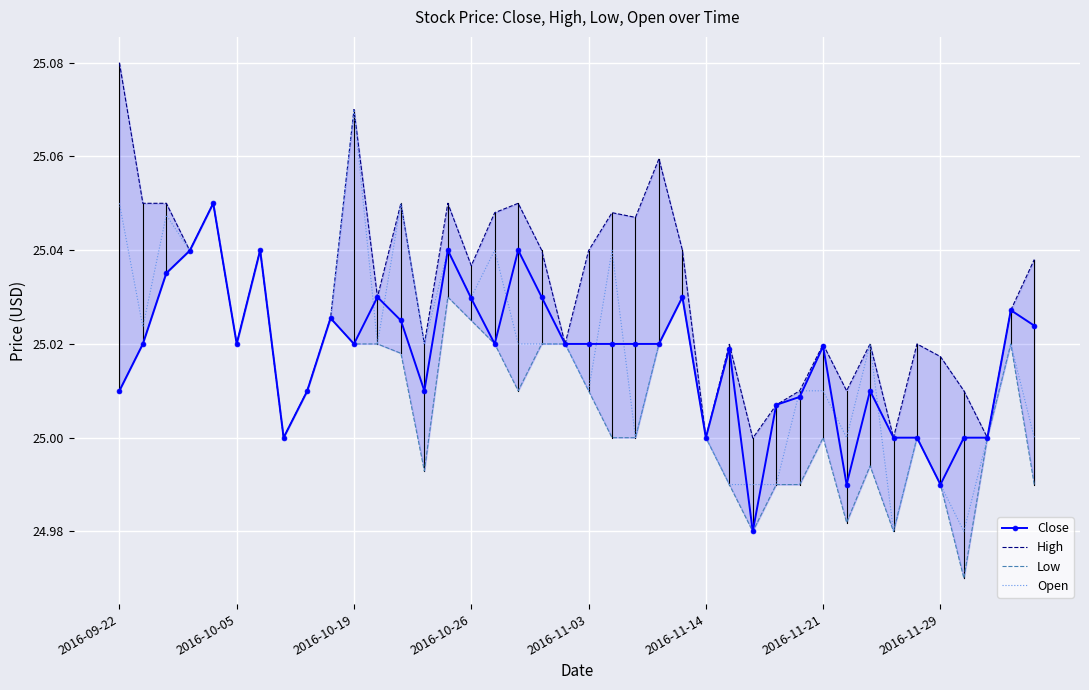

Count the number of data series in this chart.

4